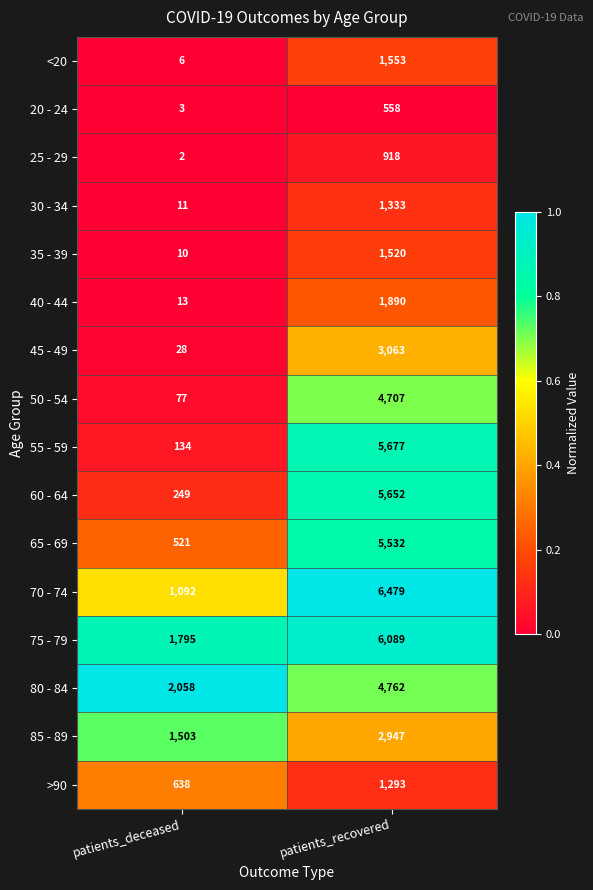

What is the total value across all series at patients_deceased?

8140